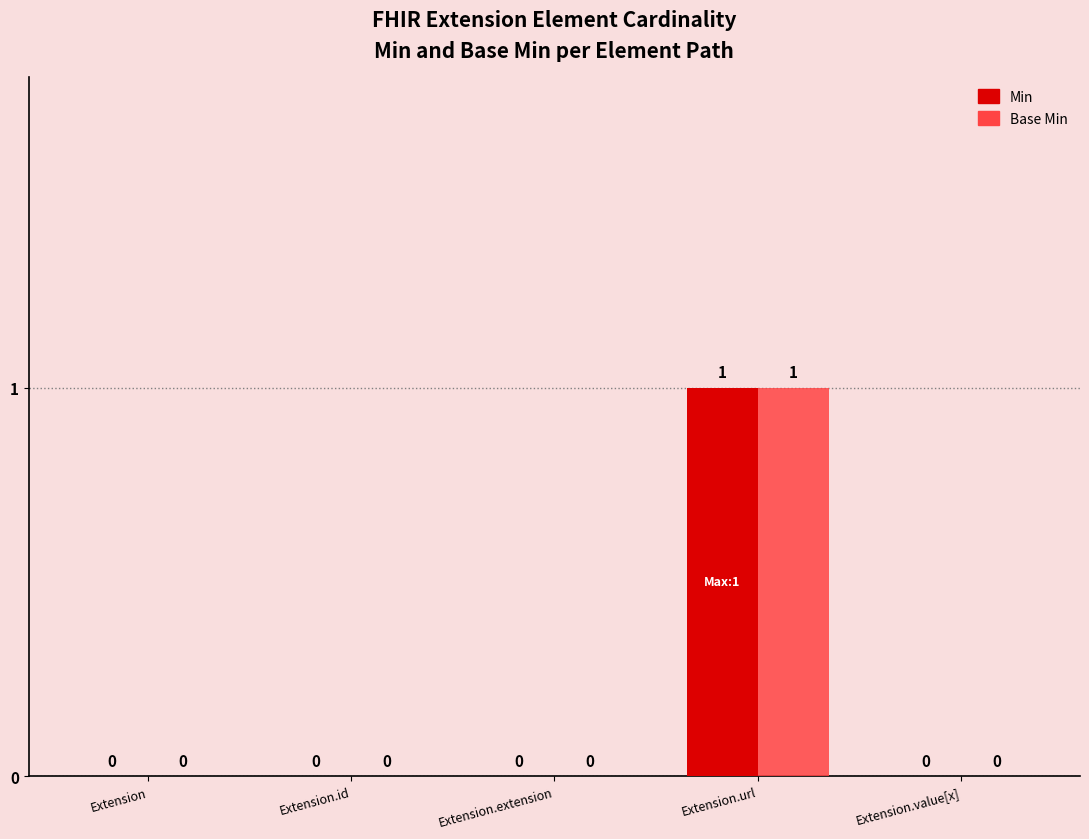

Is the value of Min at Extension greater than the value of Base Min at Extension.url?

No